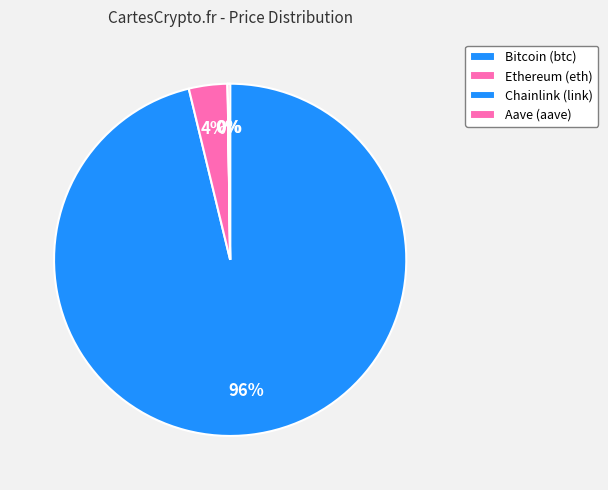

Does any single category account for the majority?

Yes